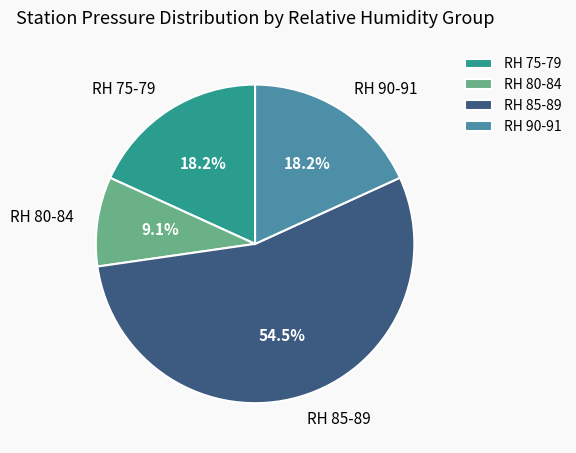

Which slice is the largest?

RH 85-89